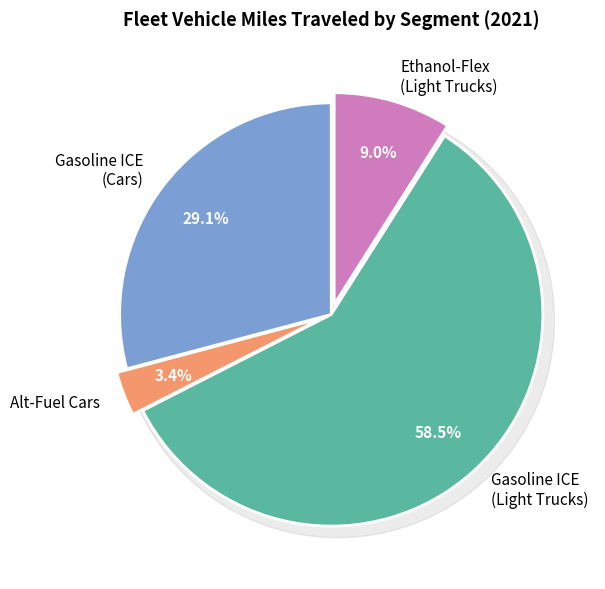

To the nearest percent, what percentage of the pie is Gasoline ICE Vehicles (Cars)?

29%